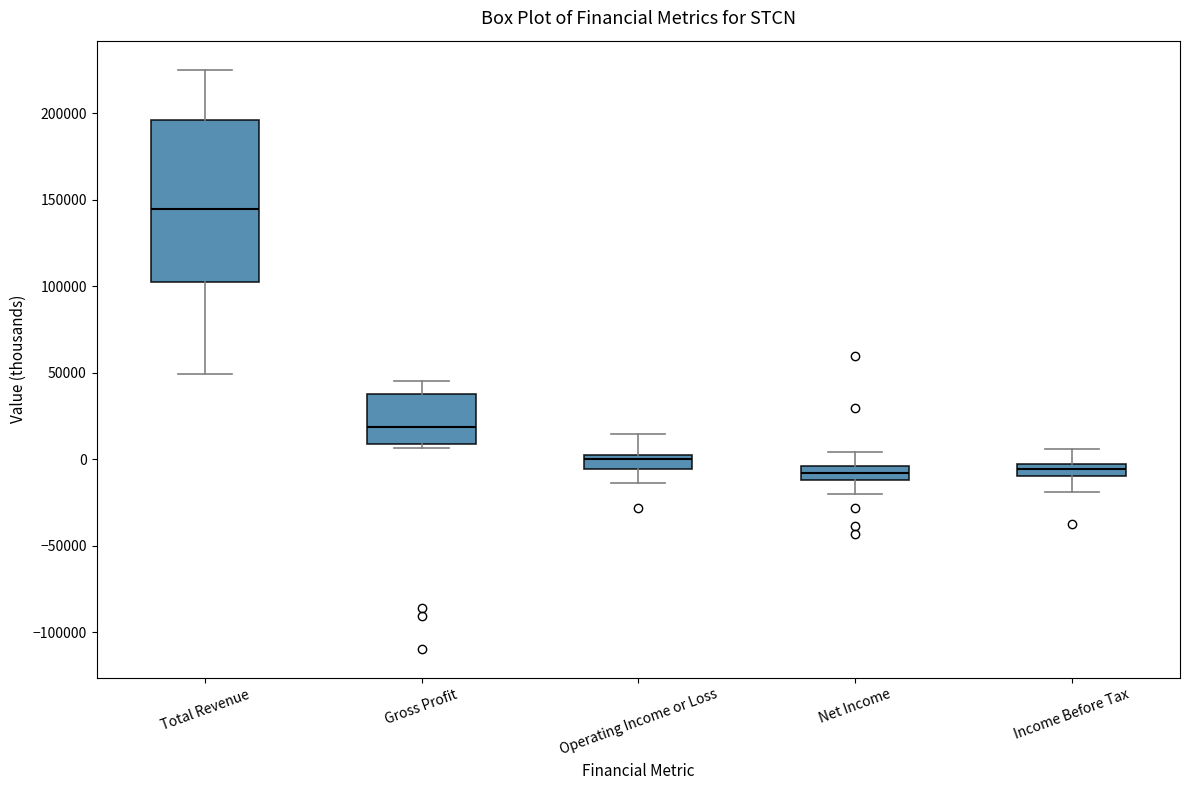

Comparing the boxes themselves (not the whiskers), which one is the tallest?

Total Revenue